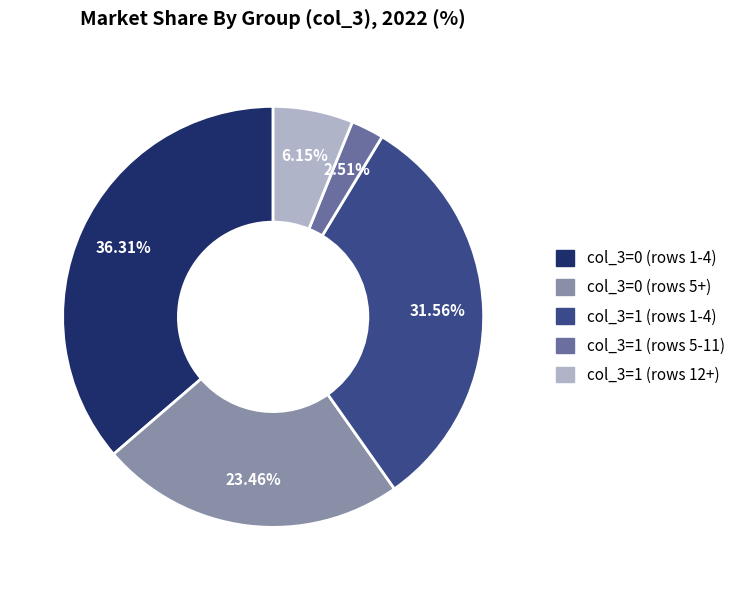

Does any single category account for the majority?

No